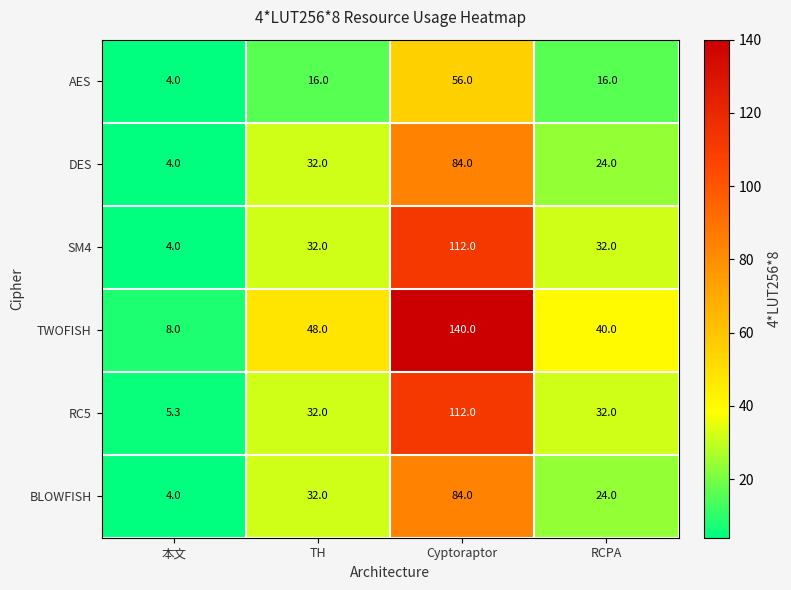

What is the total value across all series at Cyptoraptor?

588.0